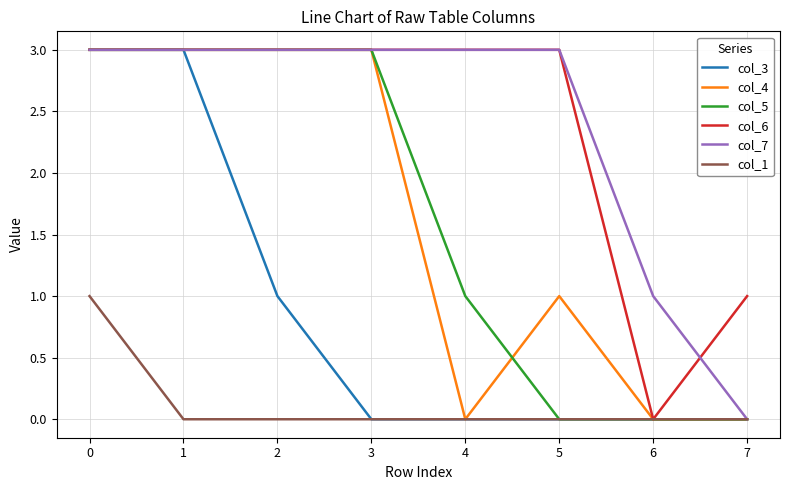

Where is col_4 nearest to the value 1?

5